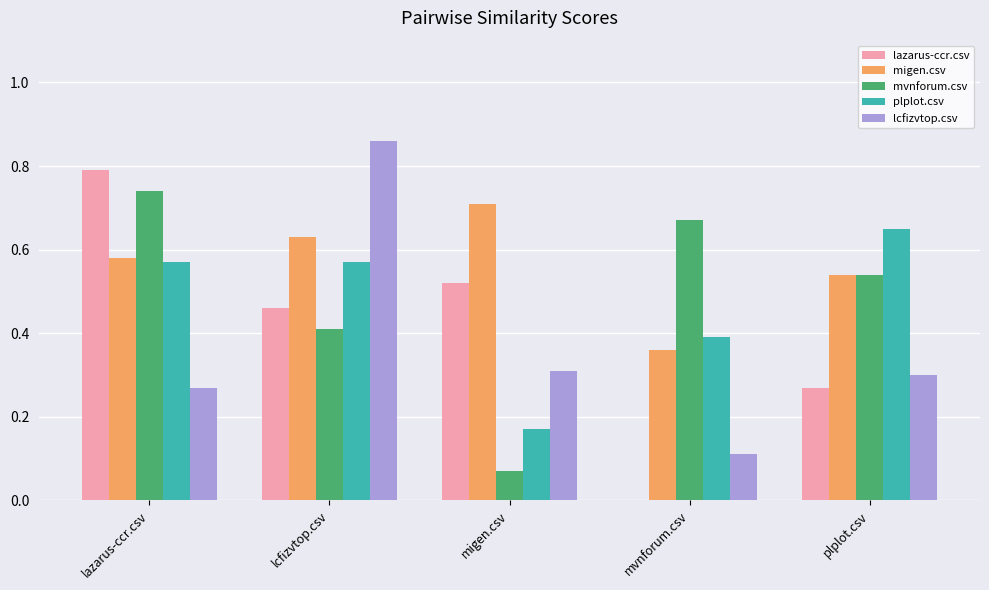

At which category does the chart reach its peak across all series?

lcfizvtop.csv